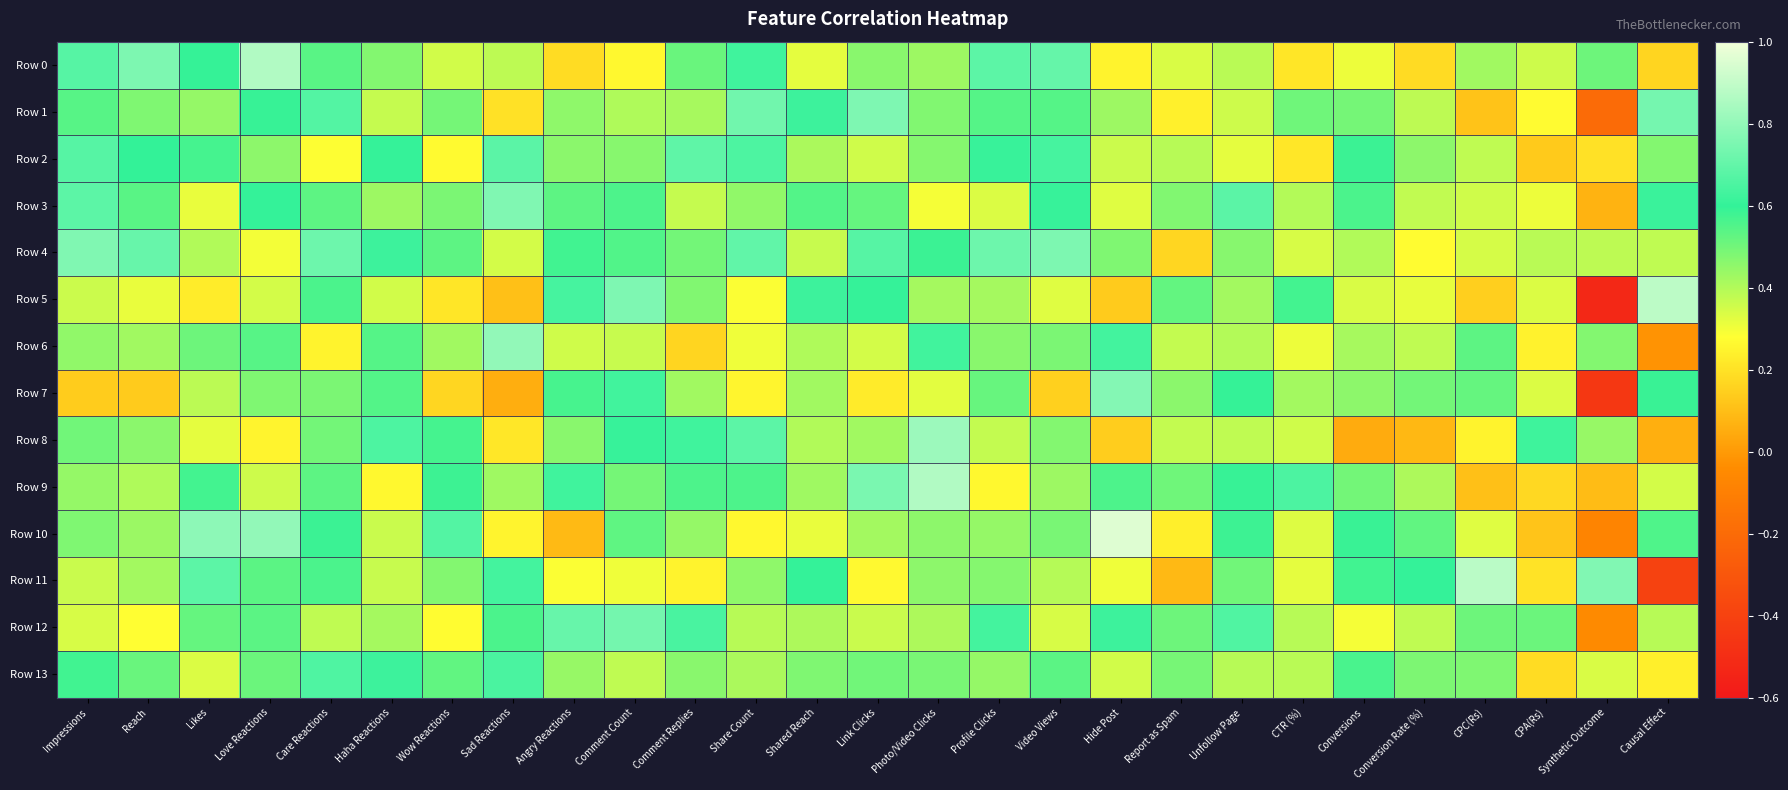

Rank the series at Report as Spam from lowest to highest value.

Row 11, Row 4, Row 10, Row 1, Row 0, Row 8, Row 6, Row 2, Row 7, Row 3, Row 13, Row 9, Row 12, Row 5